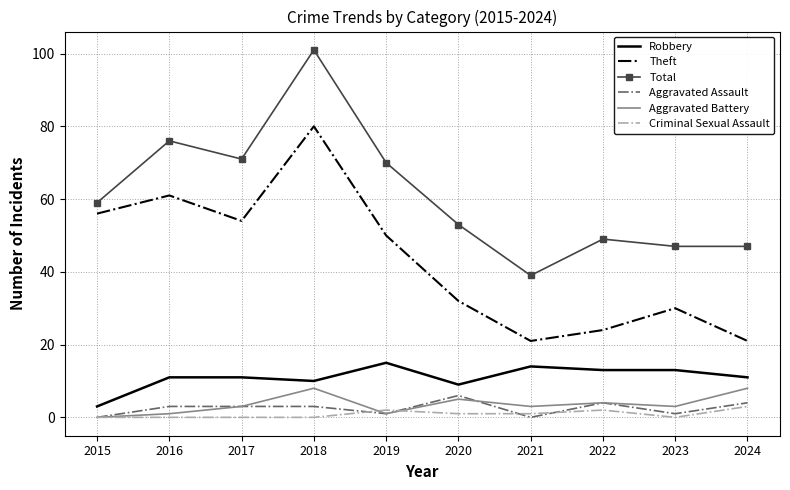

Is it true that Aggravated Assault equals 1 at 2023?

True